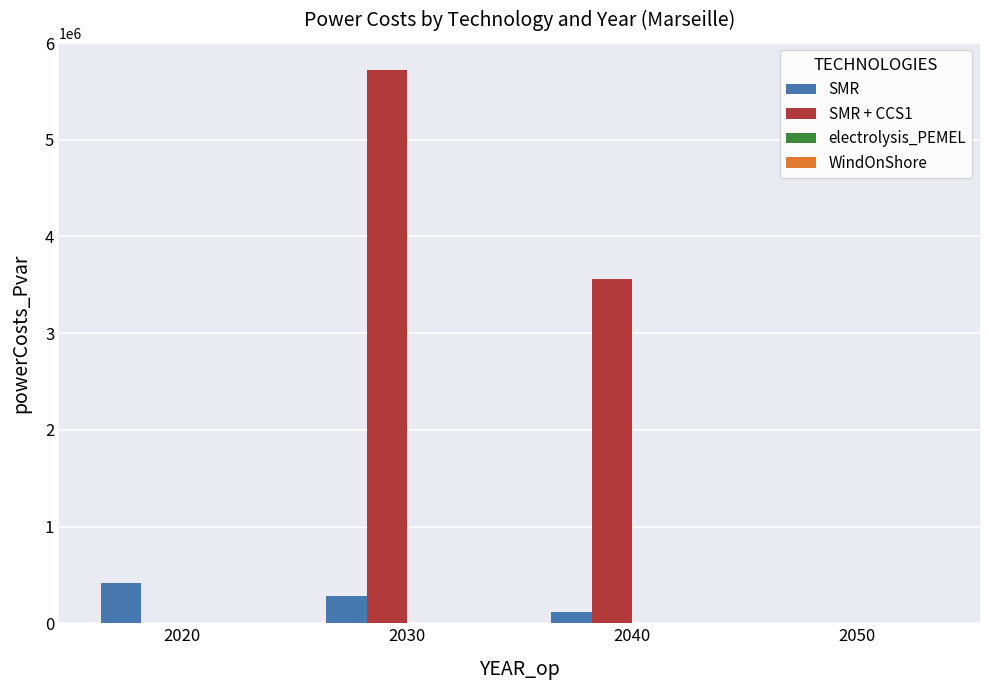

At which category is the sum across all series the highest?

2030